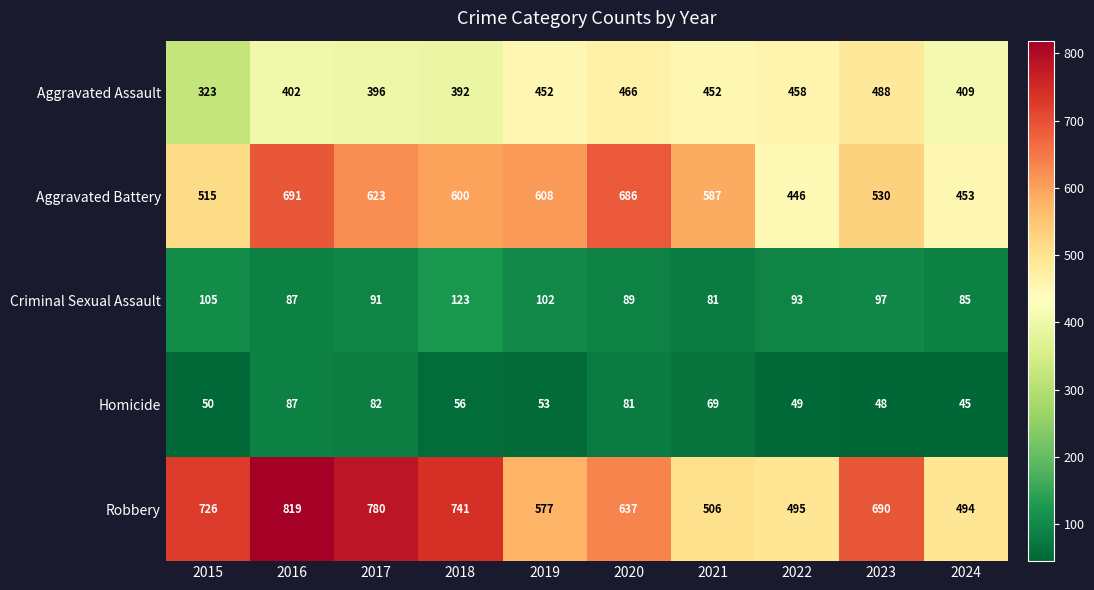

The Aggravated Battery series shows 301 at 2020. True or false?

False